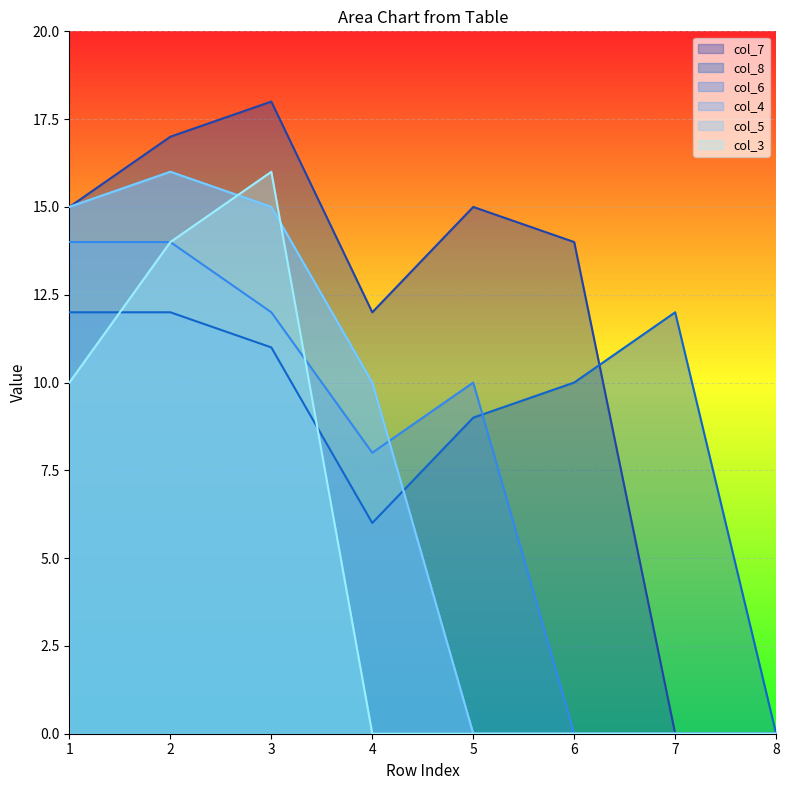

True or false: col_3 and col_5 cross at least once.

True